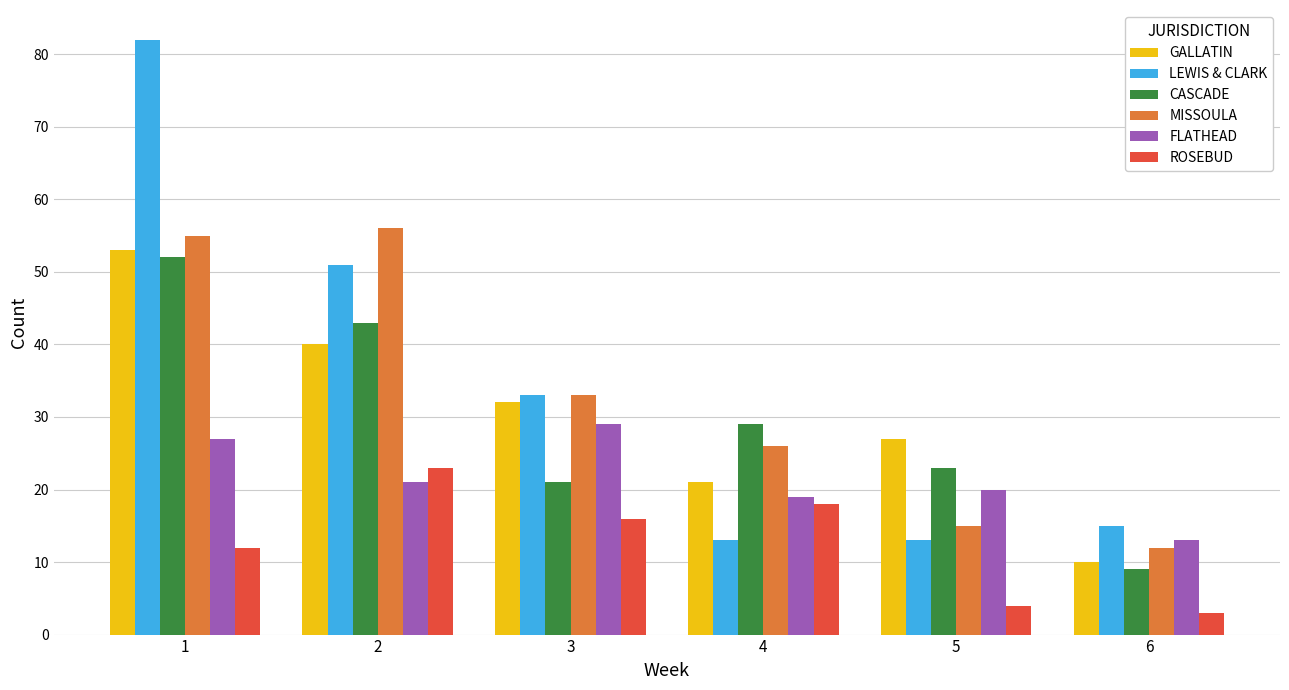

Does the chart contain stacked bars?

No